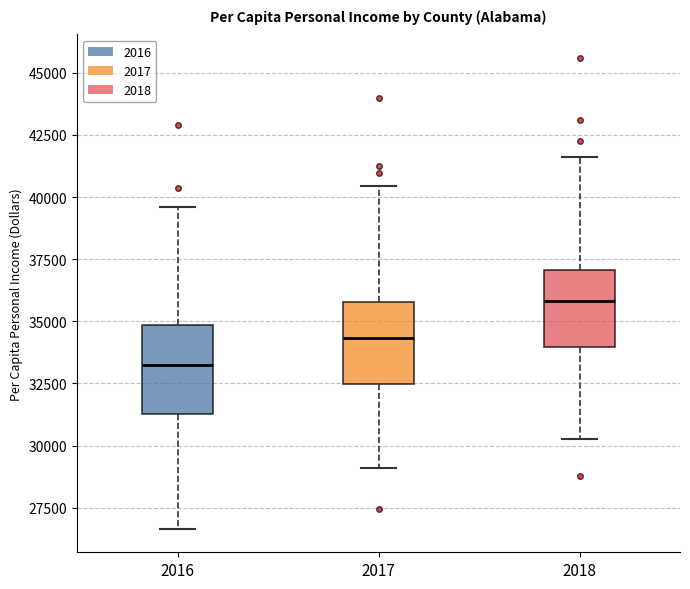

Which box's median line is the highest?

2018